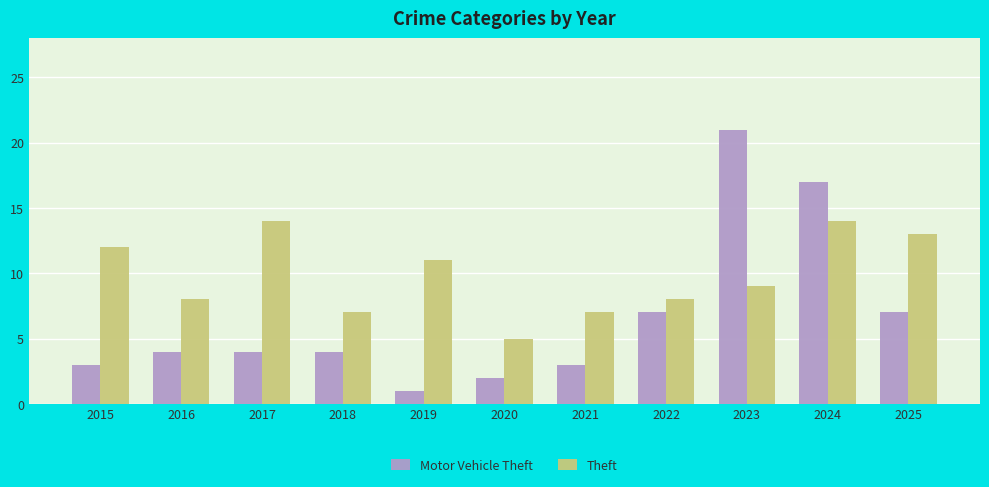

At which category is the sum across all series the highest?

2024